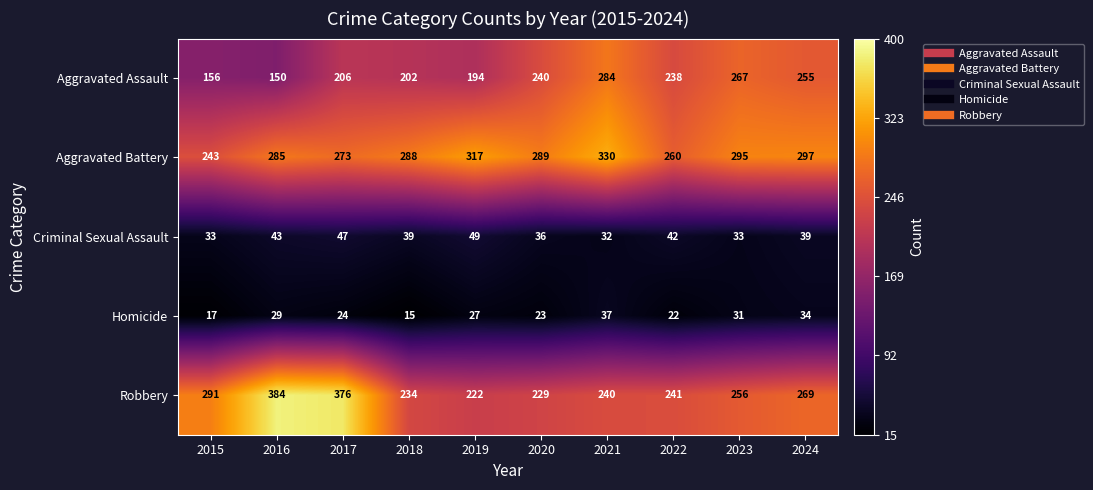

What value does the Criminal Sexual Assault series have at 2023, to the nearest 5?

35